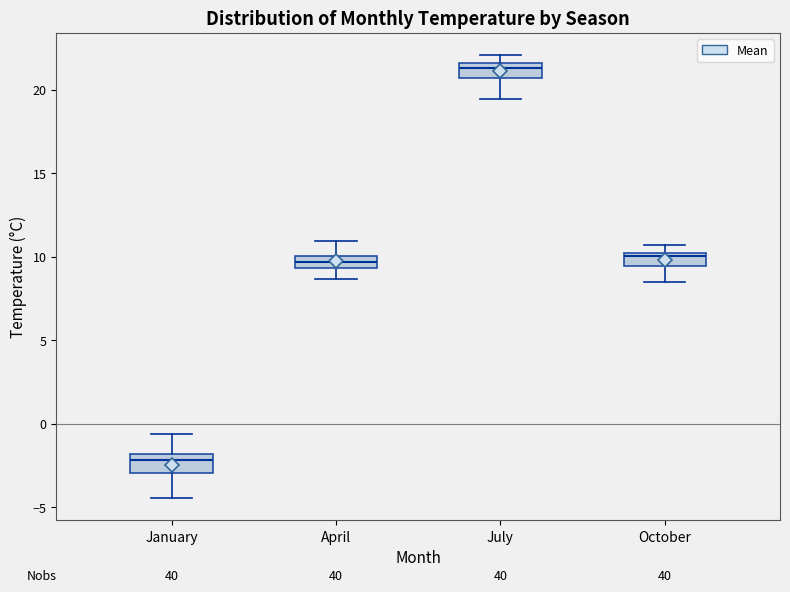

Which box's median line is the highest?

July